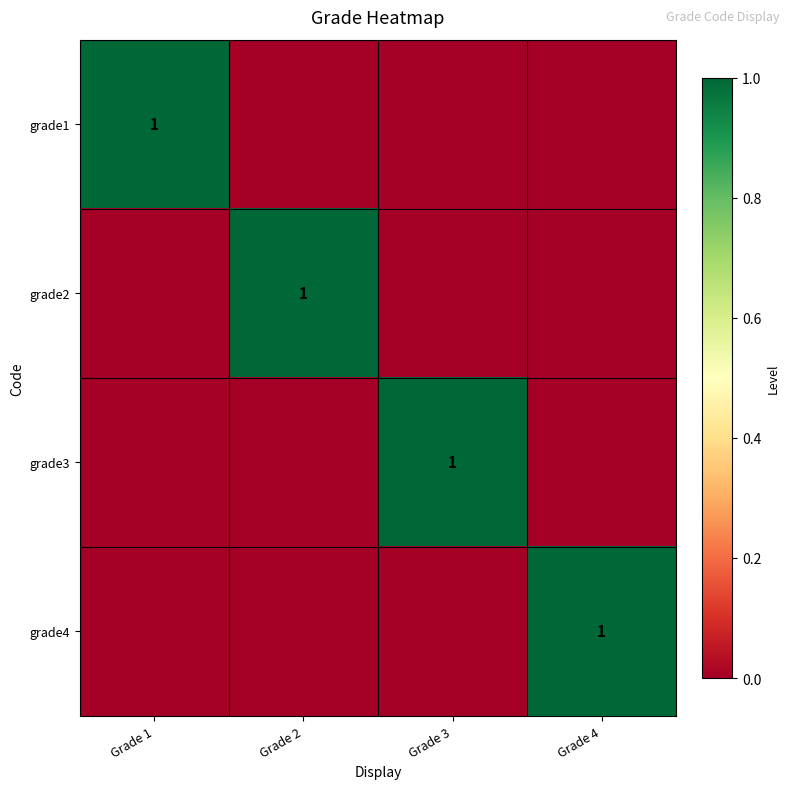

True or false: grade4 has a value of 2 at Grade 4.

False